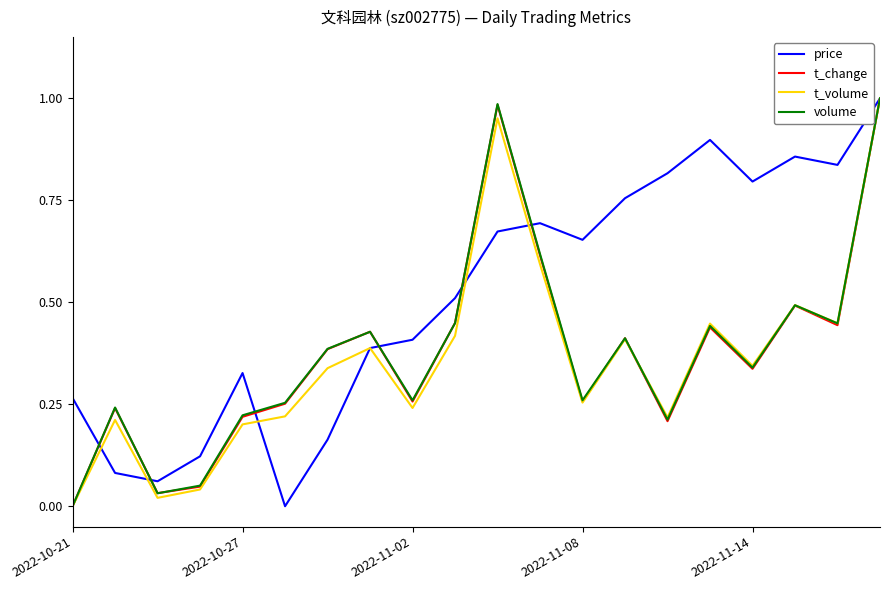

Which series has the largest total across all categories?

price